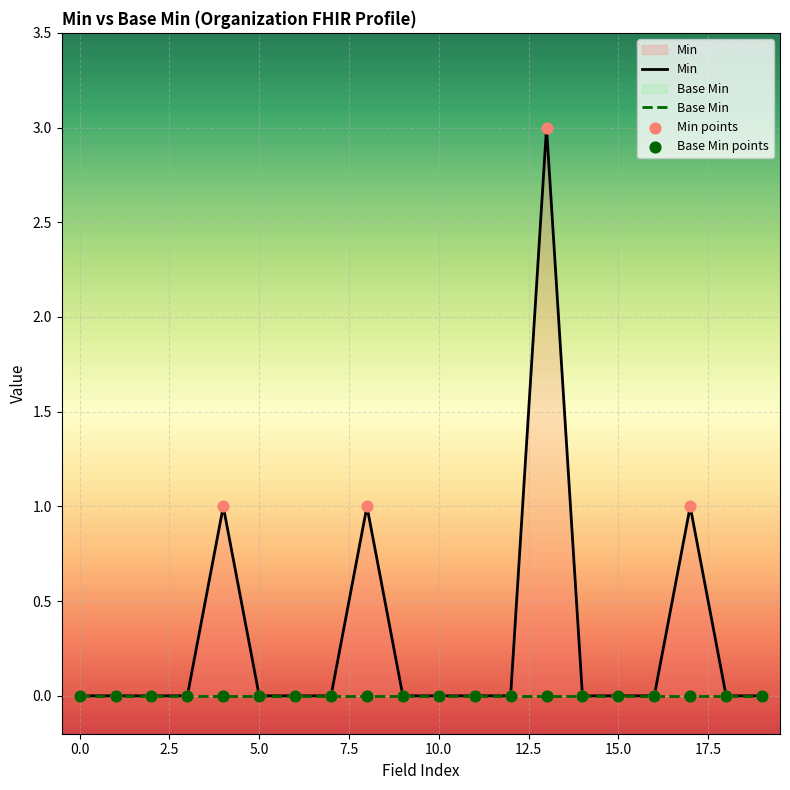

At how many categories does at least one series exceed 1?

1